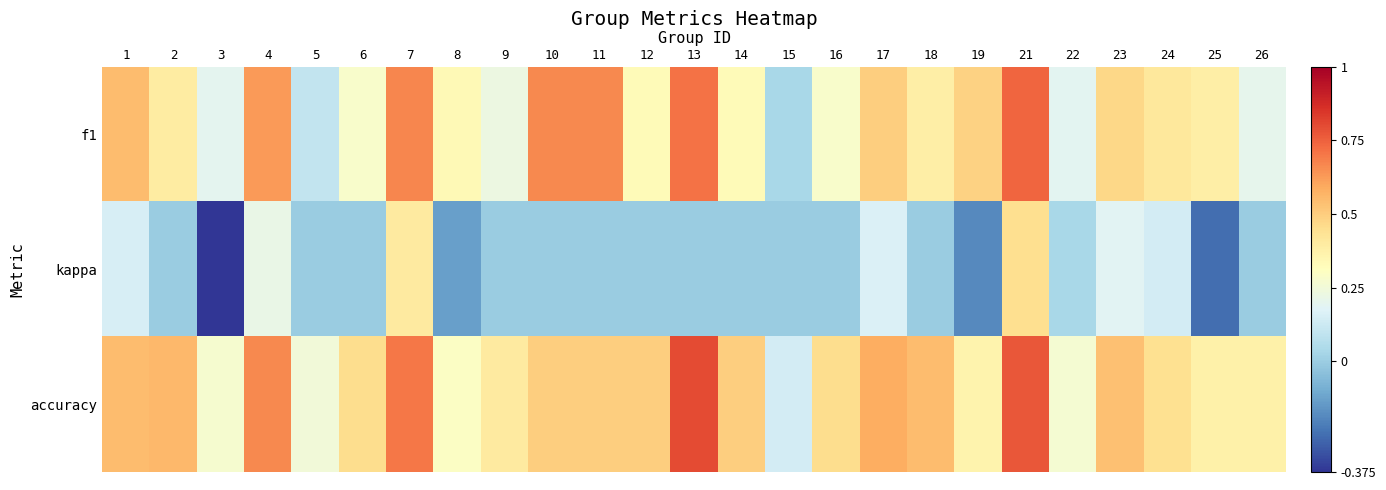

What is the smallest value displayed?

-0.4